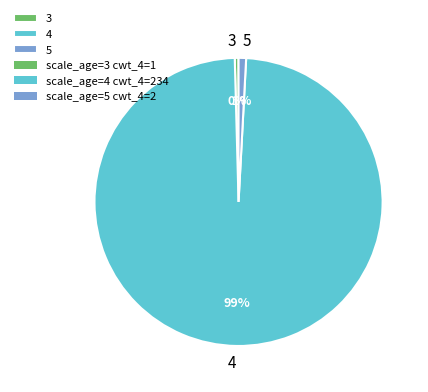

Combined, do 5 and 4 account for over 50%?

Yes